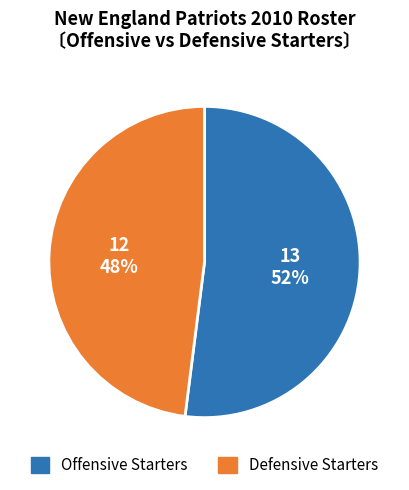

Do Defensive Starters and Offensive Starters together represent more than half of the pie?

Yes